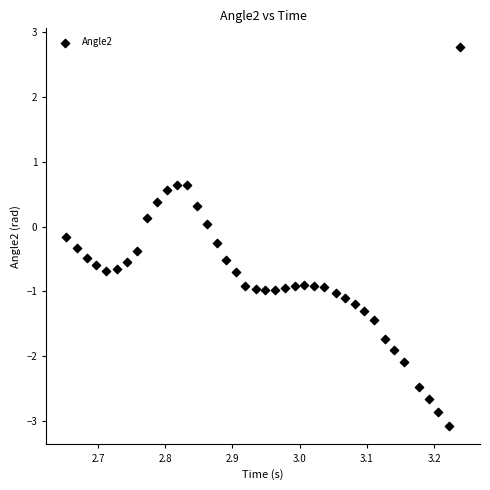

What is the range of Y values (max minus min)?

5.8